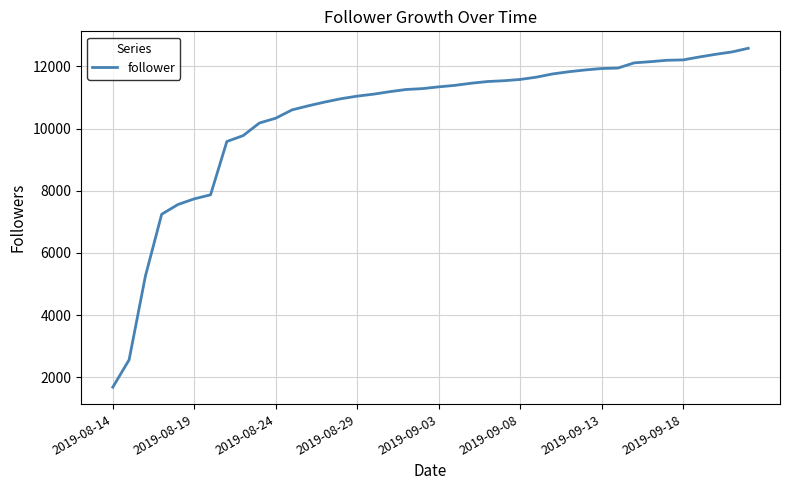

What is the difference between the maximum and minimum values?

10904